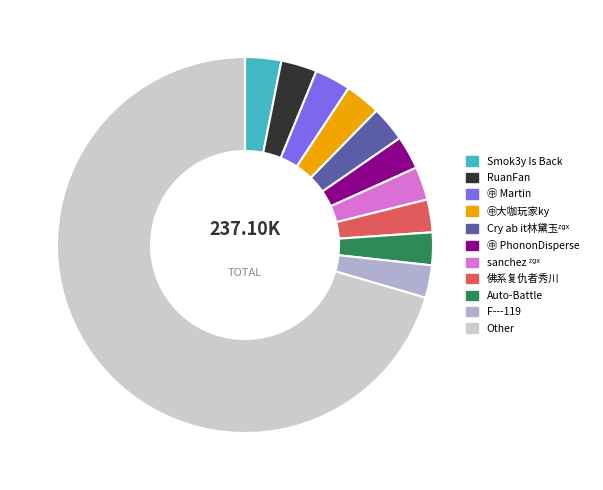

Is the sum of Auto-Battle and RuanFan greater than half?

No